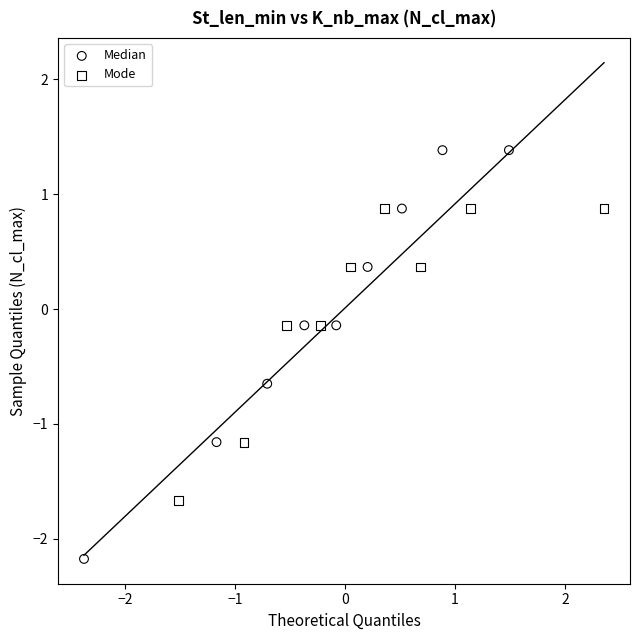

Which series contains the highest Y value?

Median